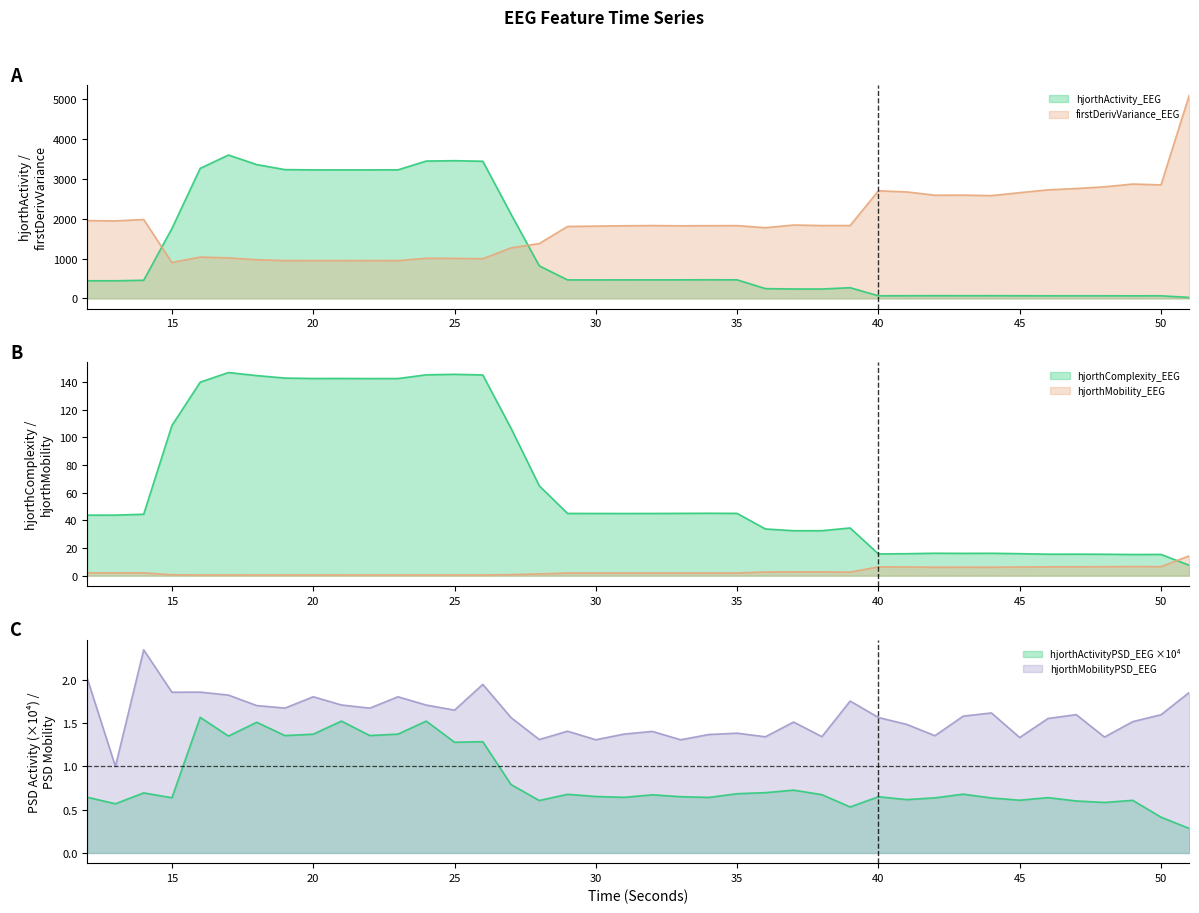

Between 18 and 30, which series saw the biggest shift?

hjorthActivity_EEG